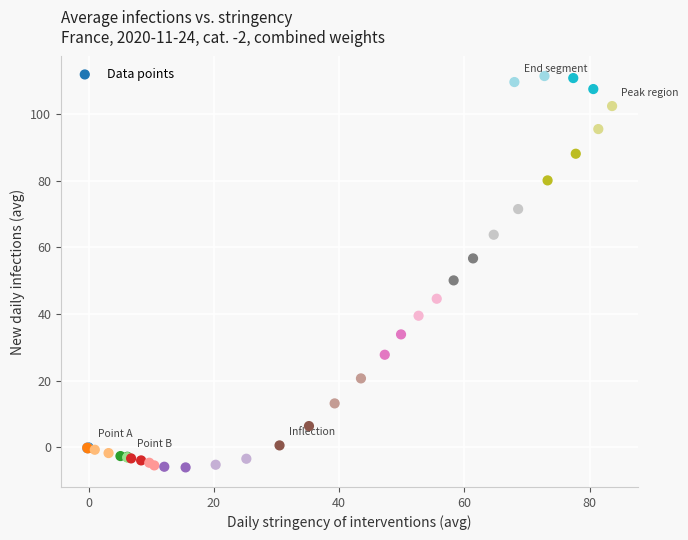

What Y value in the scatter plot is closest to 52?

50.1